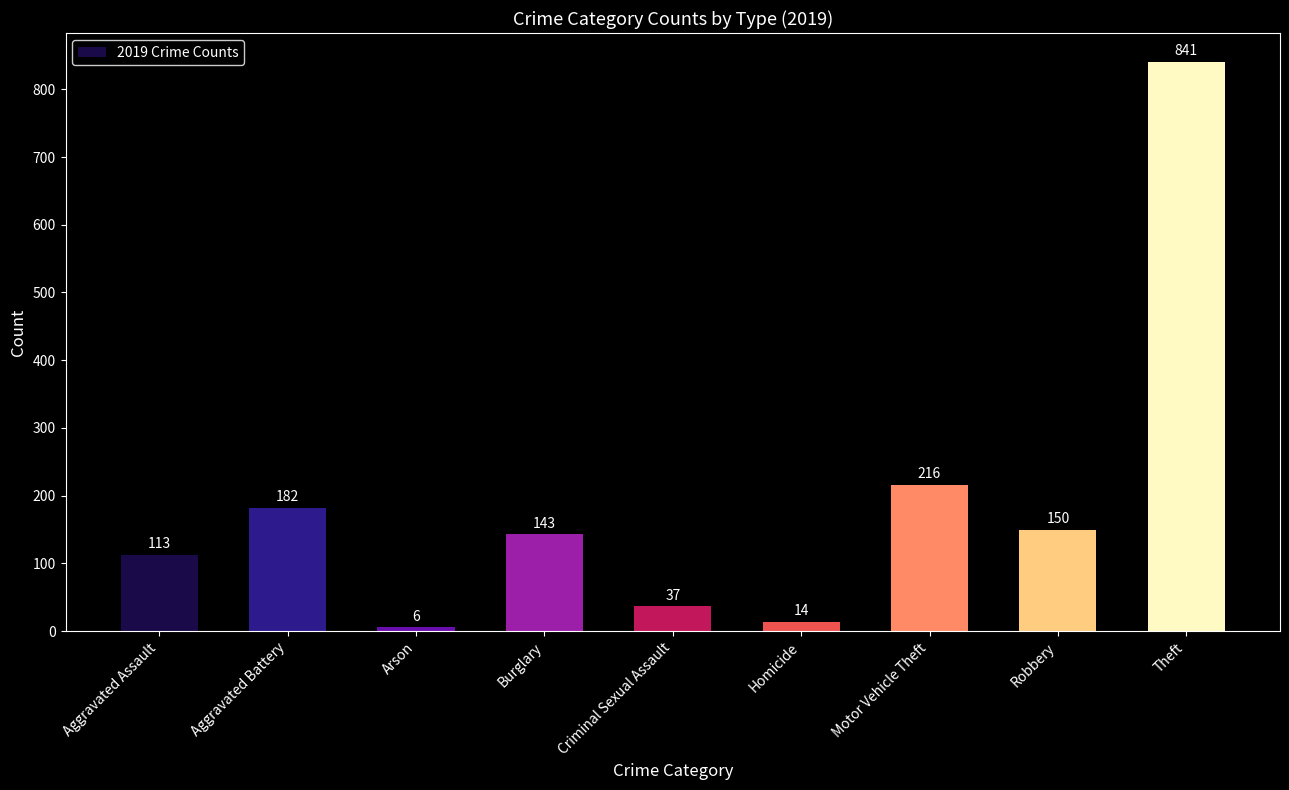

Count the number of categories in the chart.

9